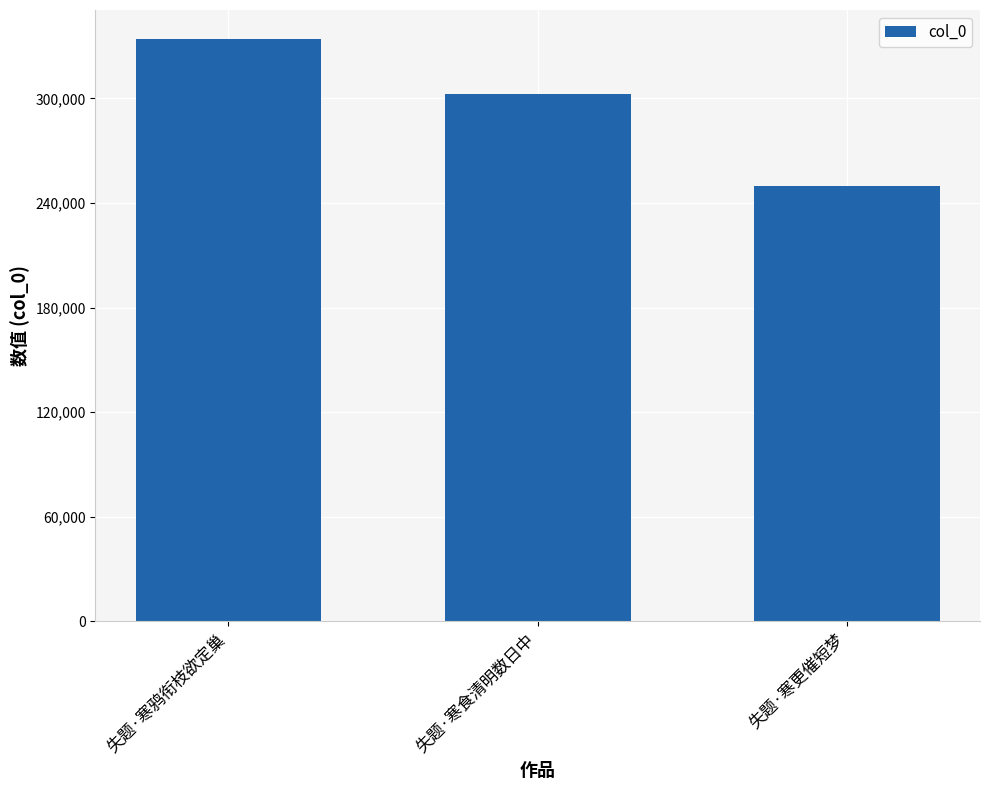

Which category has the lowest value across all series?

失题·寒更催短梦